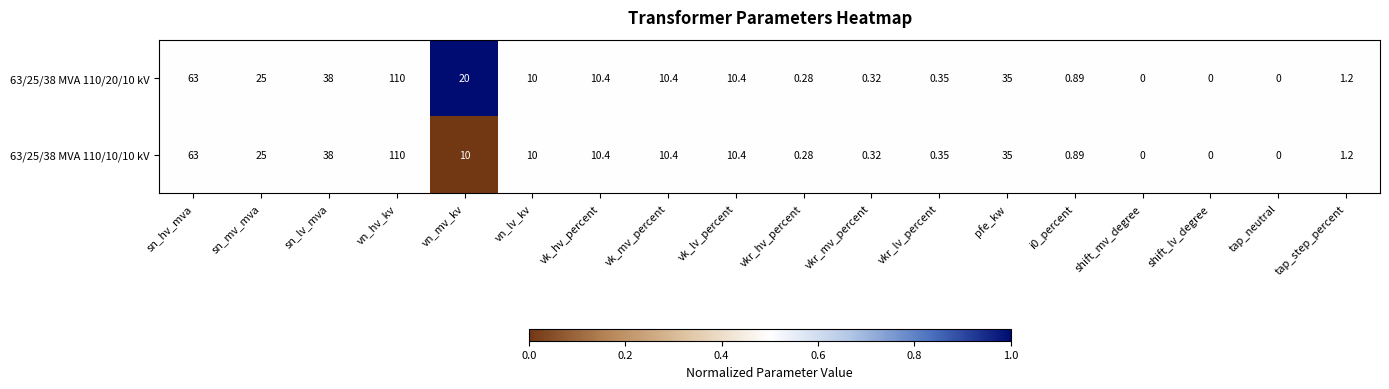

Which category has the highest value in the 63/25/38 MVA 110/20/10 kV series?

vn_hv_kv